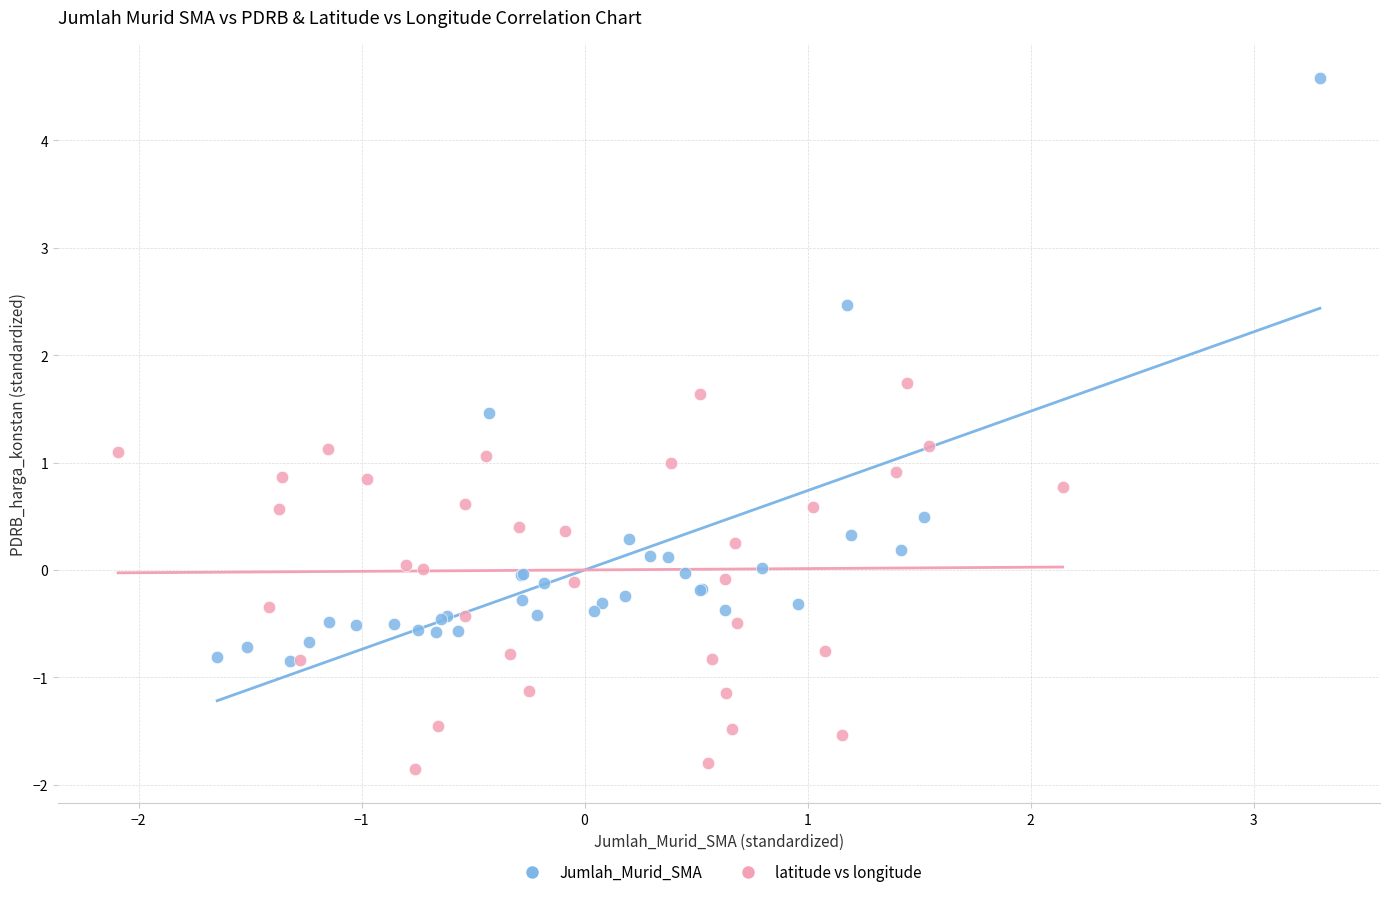

Which series contains the highest Y value?

Jumlah_Murid_SMA